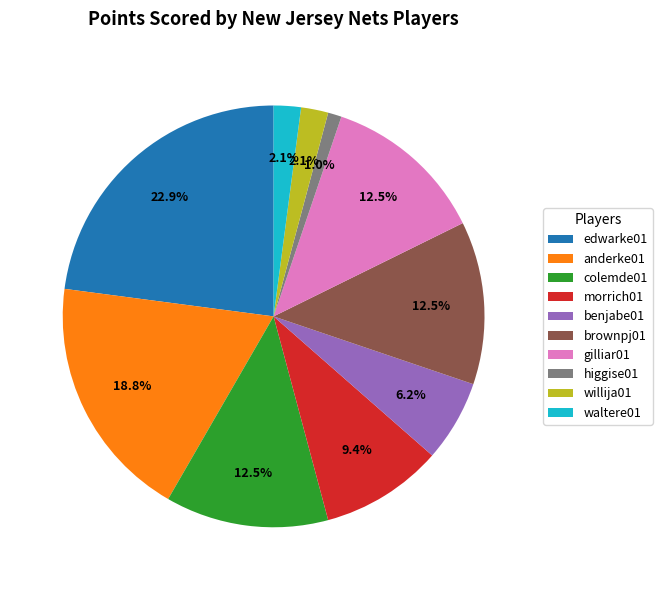

What is the largest slice in the pie chart?

edwarke01